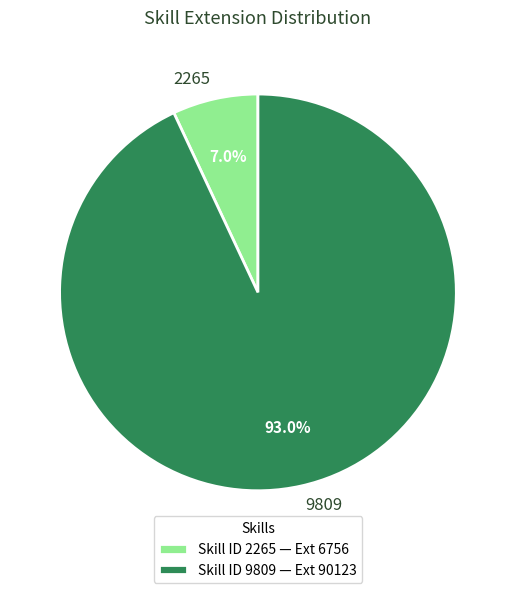

How many slices are in this pie chart?

2